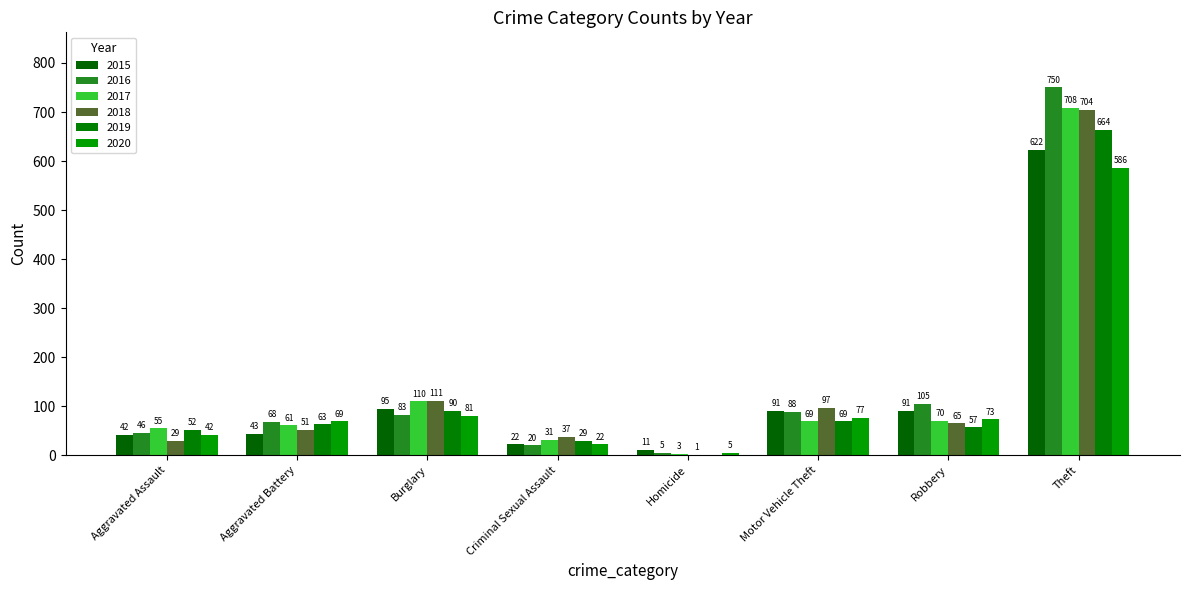

True or false: 2015 has a value of 18 at Homicide.

False